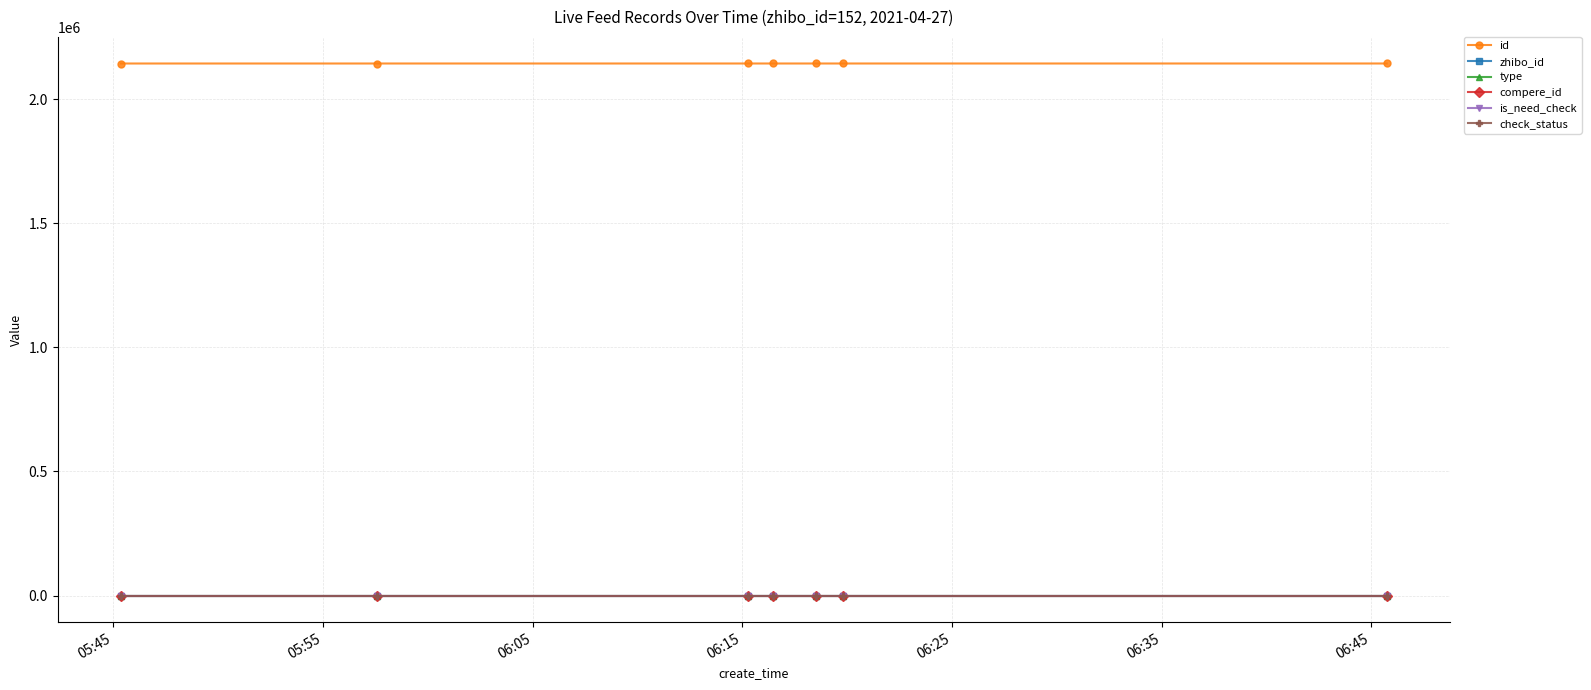

Is this an area chart (filled region under the line)?

No